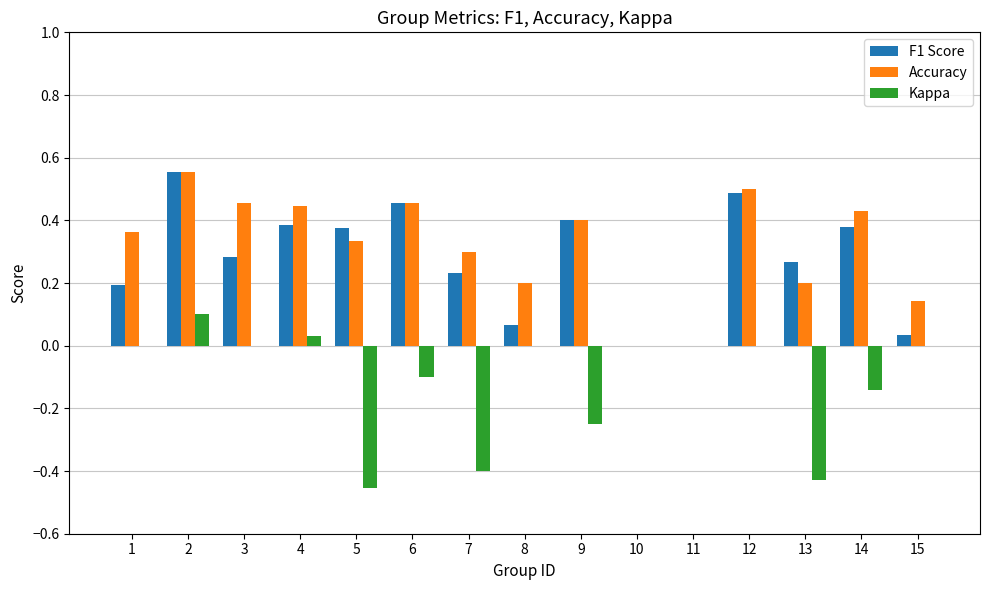

How many distinct data groups are displayed?

3